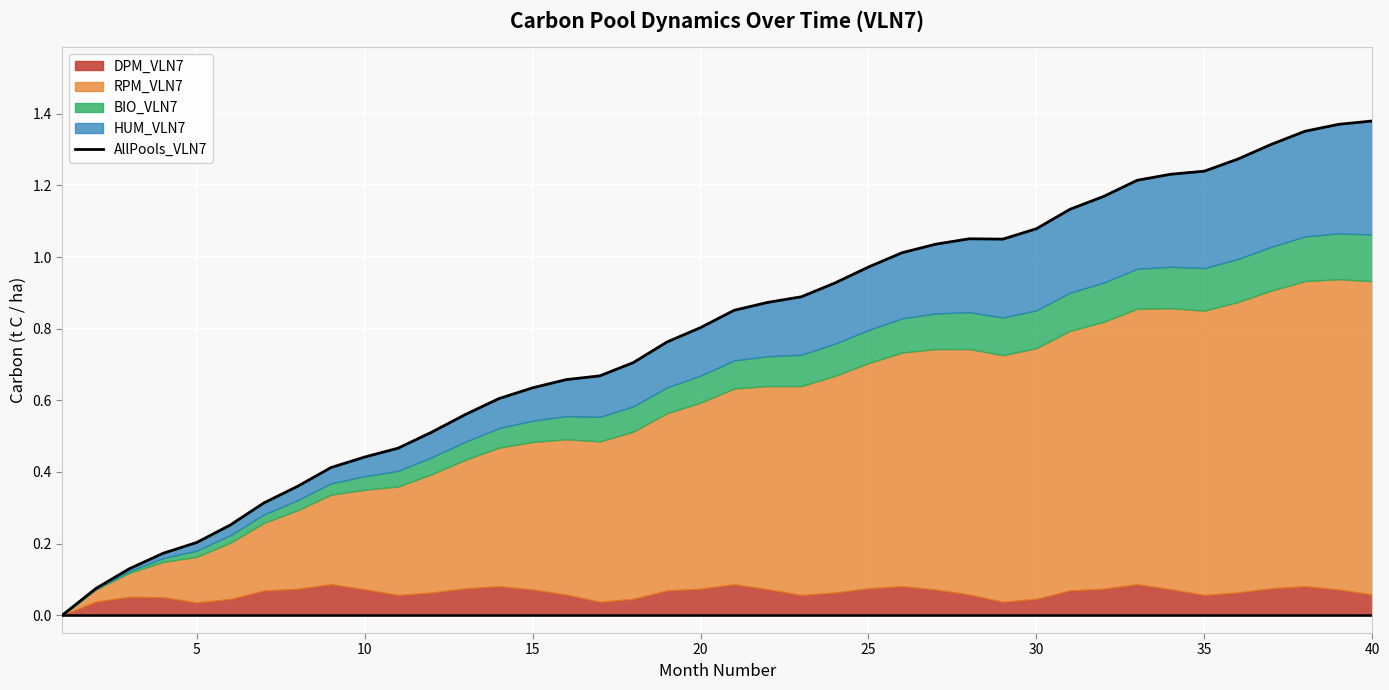

How many positive values are there?

39